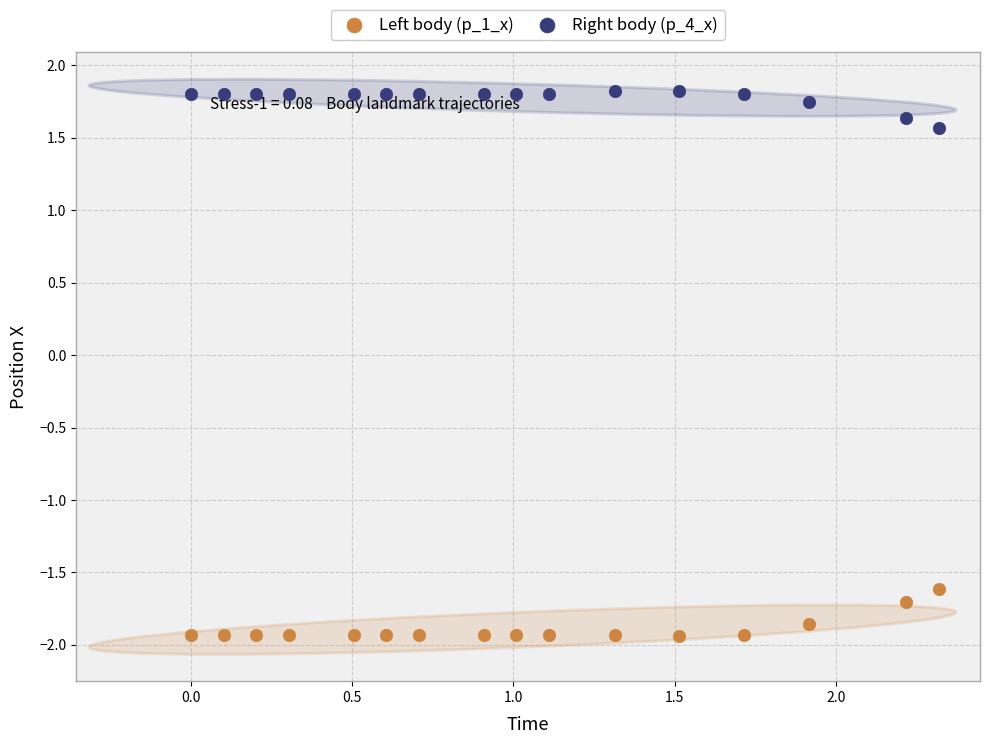

Across all data points, what is the range of Y values (max minus min)?

3.8